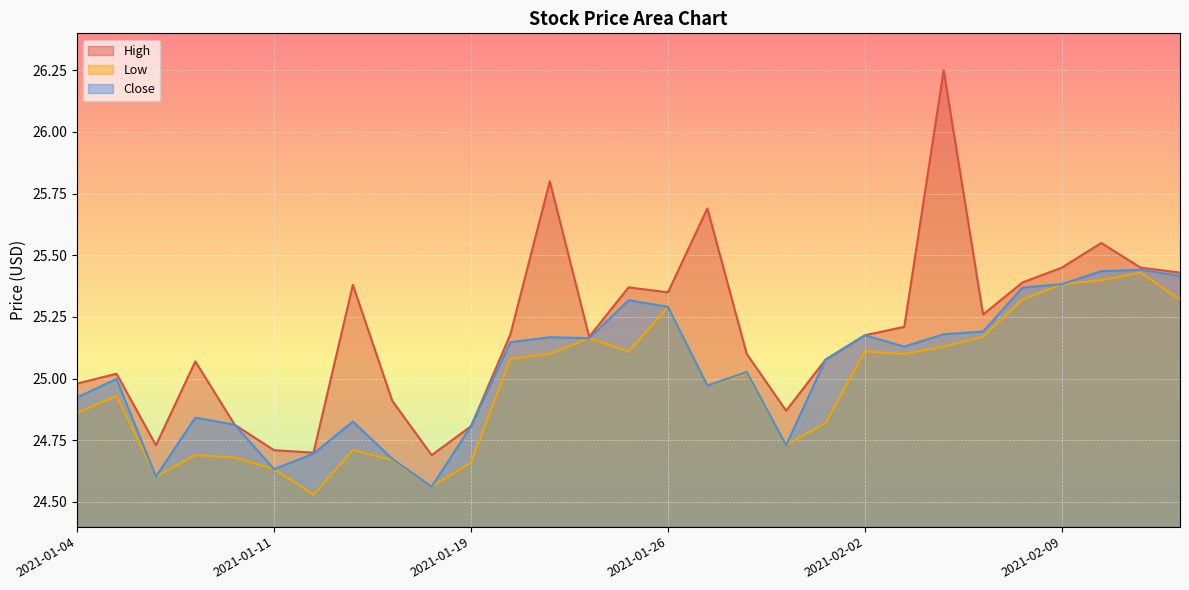

True or false: Close and High cross at least once.

False